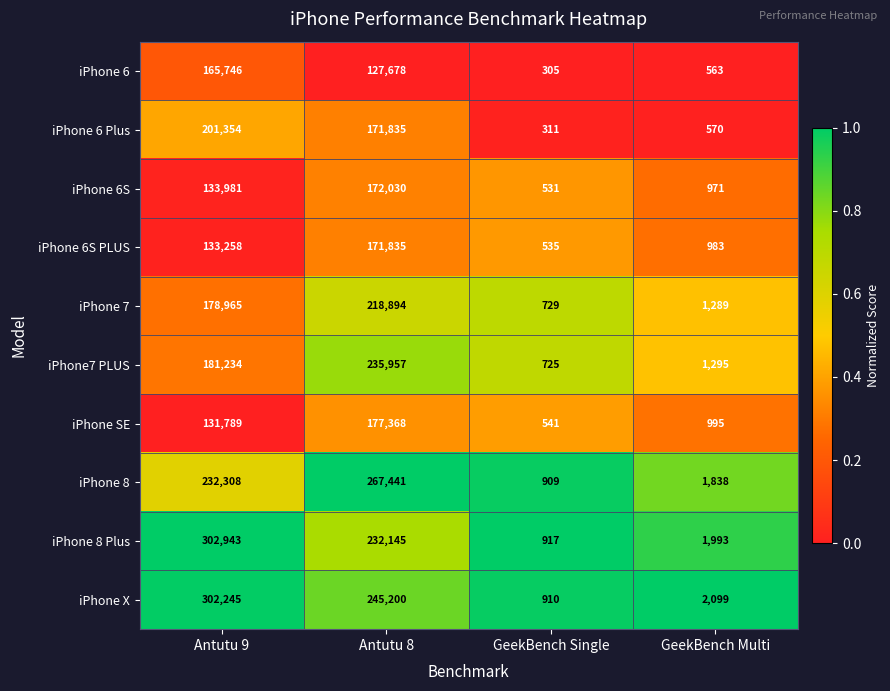

Which series has the largest range (max minus min)?

iPhone 8 Plus